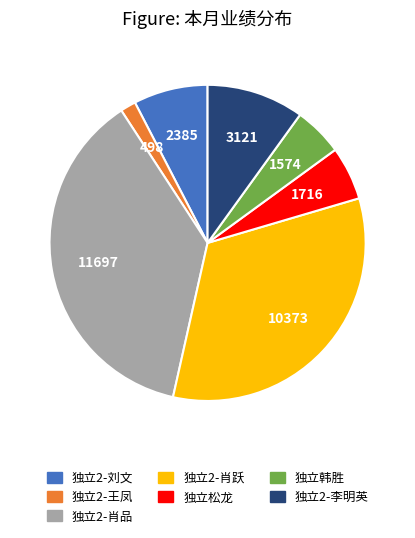

What is the ratio of the value at 独立2-肖品 to the value at 独立2-肖跃?

1.1